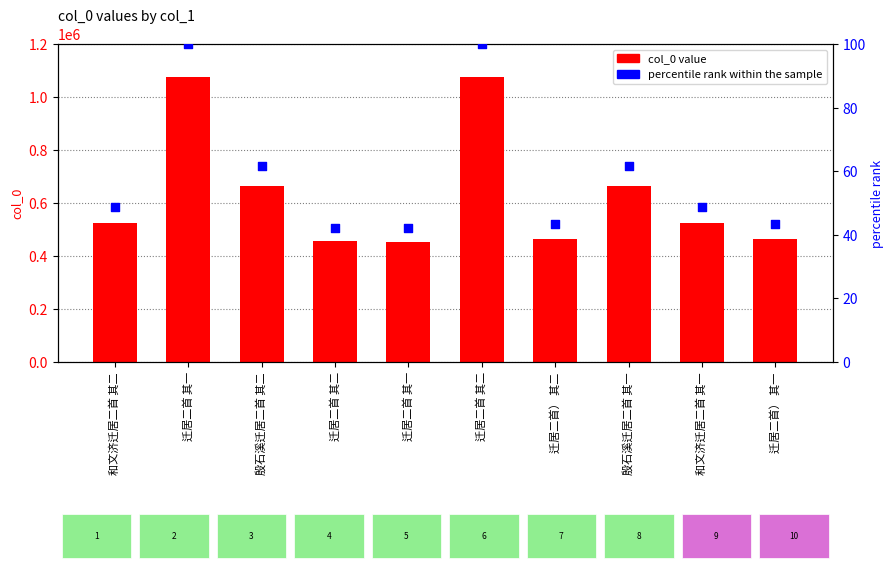

Which series reaches the minimum Y coordinate?

percentile rank within the sample